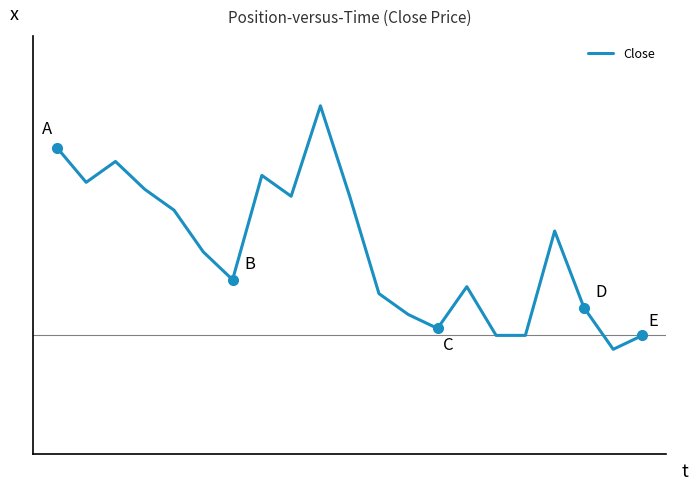

Does the chart display data point markers on the line(s)?

No